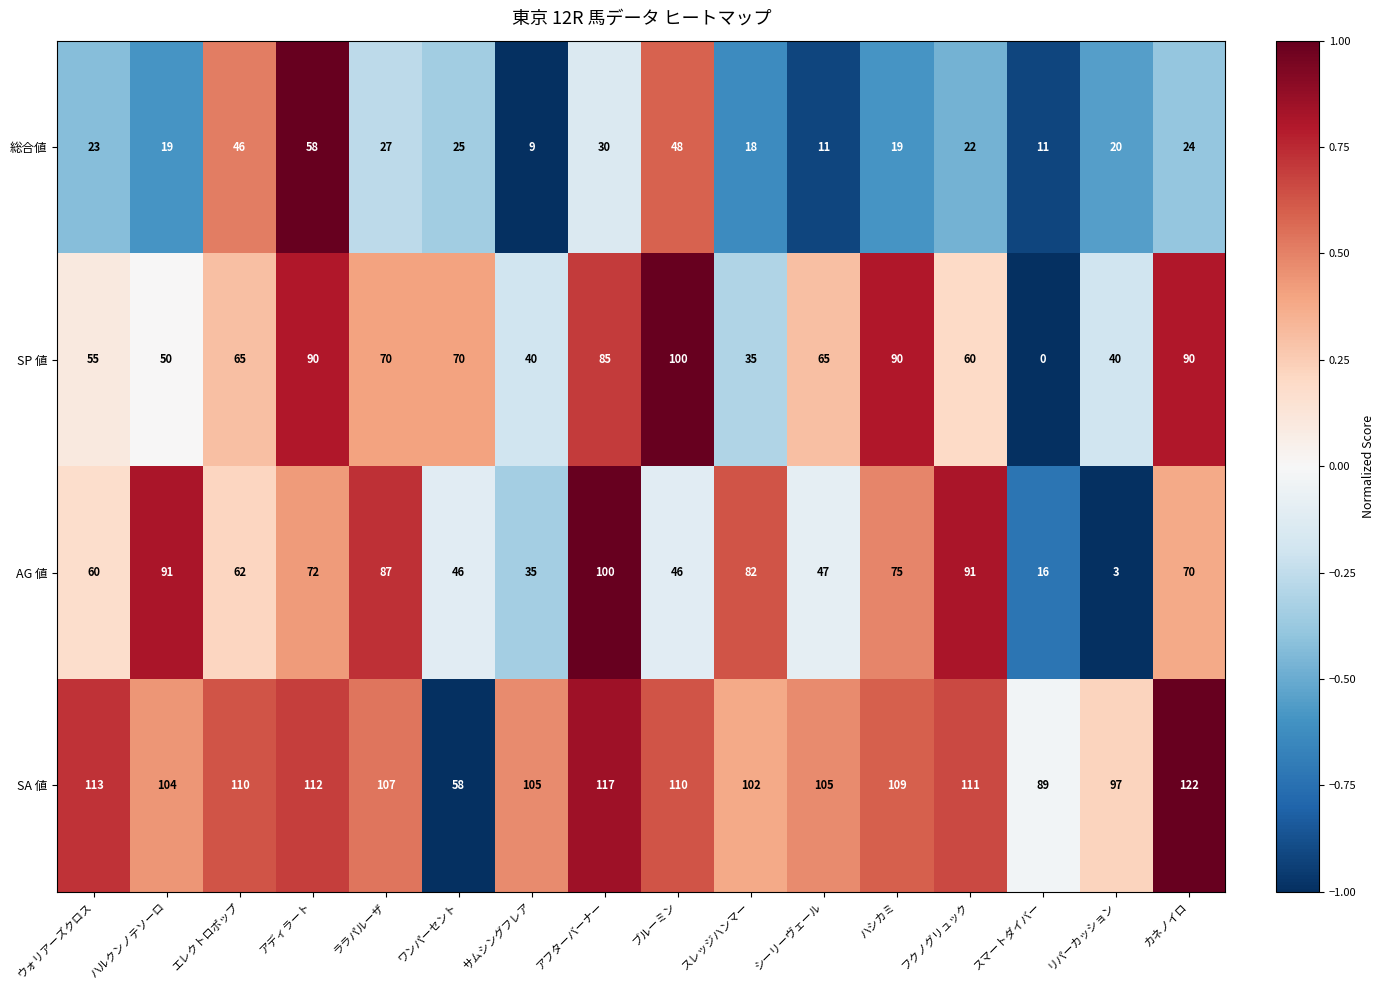

At スマートダイバー, list the series in order from largest to smallest.

SA 値, AG 値, 総合値, SP 値